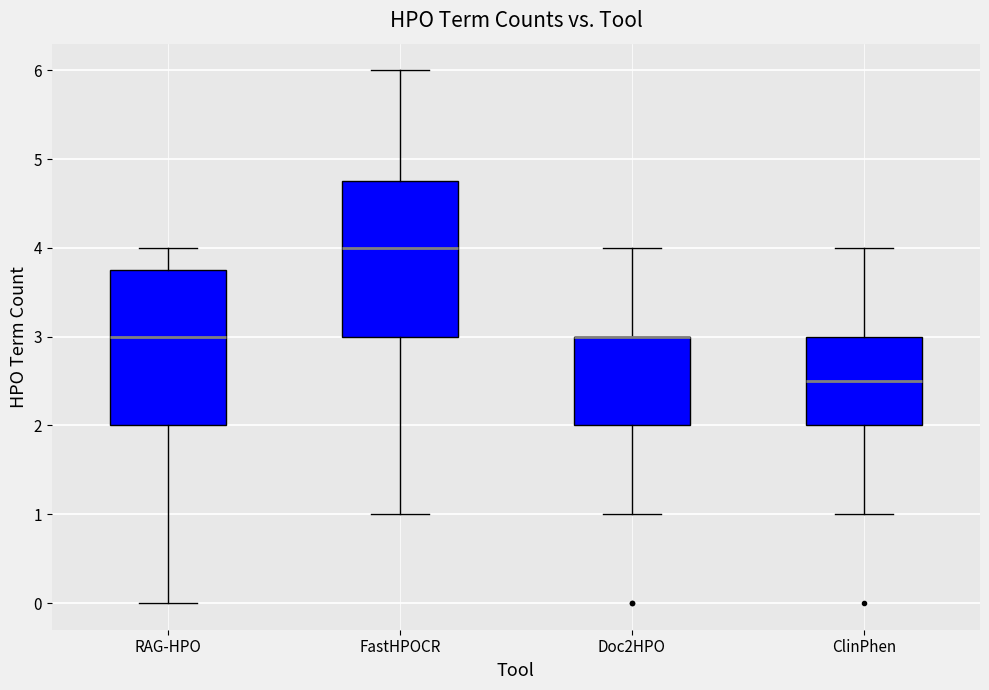

Reading left to right, read every box against the y-axis: the position of its median line, the range the box covers, and the ends of its whiskers. The values are not printed on the chart, so give them approximately, as read against the axis.

RAG-HPO: median 3.0, box 2.0 to 3.8, whiskers 0.0 to 4.0
FastHPOCR: median 4.0, box 3.0 to 4.8, whiskers 1.0 to 6.0
Doc2HPO: median 3.0 (drawn on the box's upper edge), box 2.0 to 3.0, whiskers 1.0 to 4.0
ClinPhen: median 2.5, box 2.0 to 3.0, whiskers 1.0 to 4.0